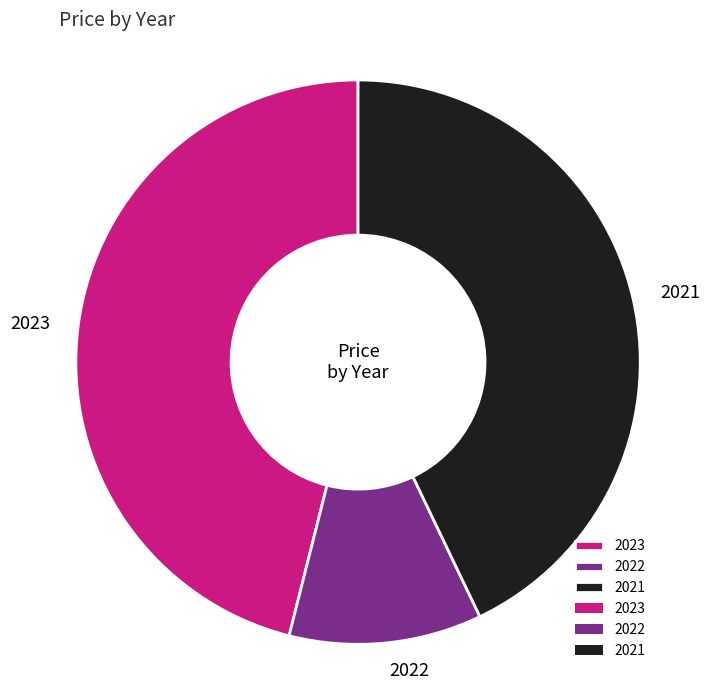

How many segments does this pie chart have?

3